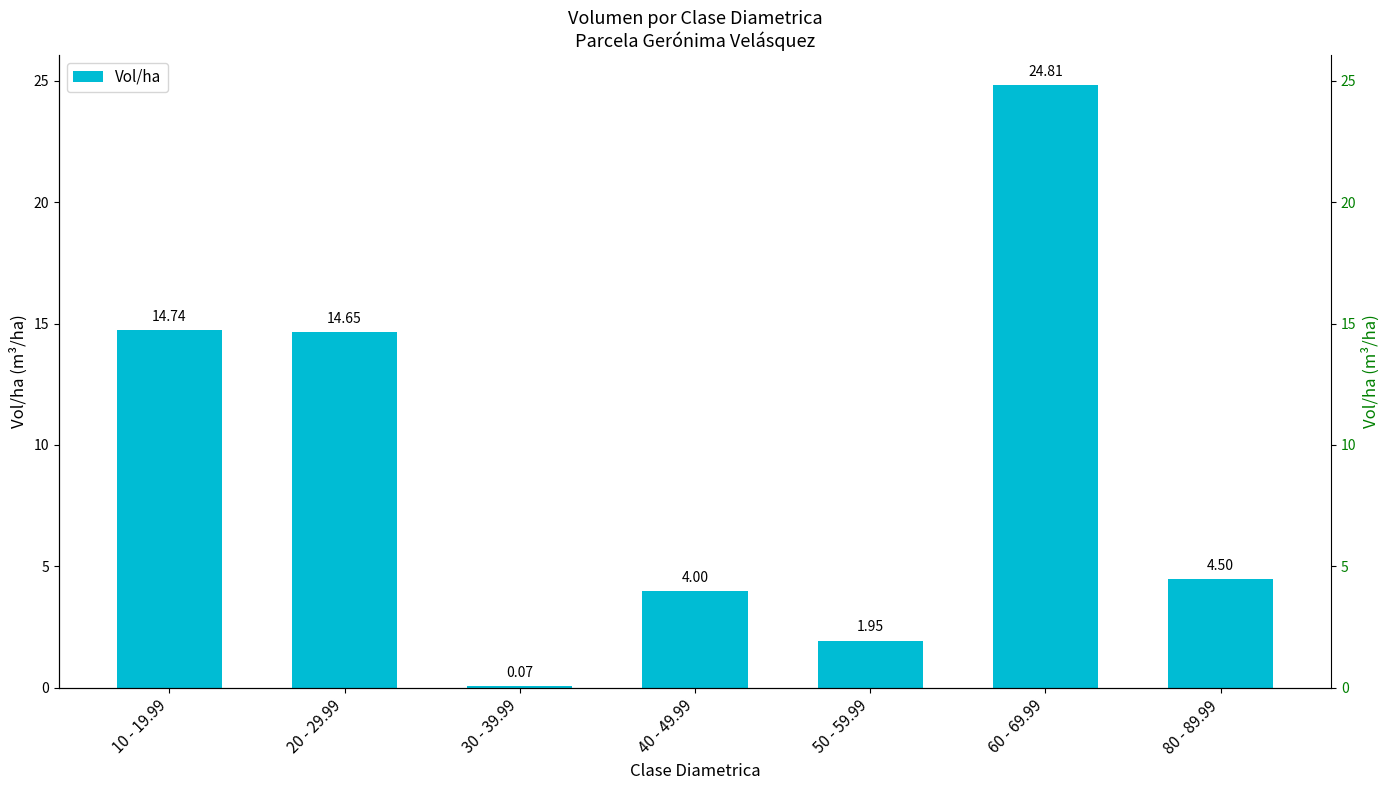

Does the chart contain any negative values?

No